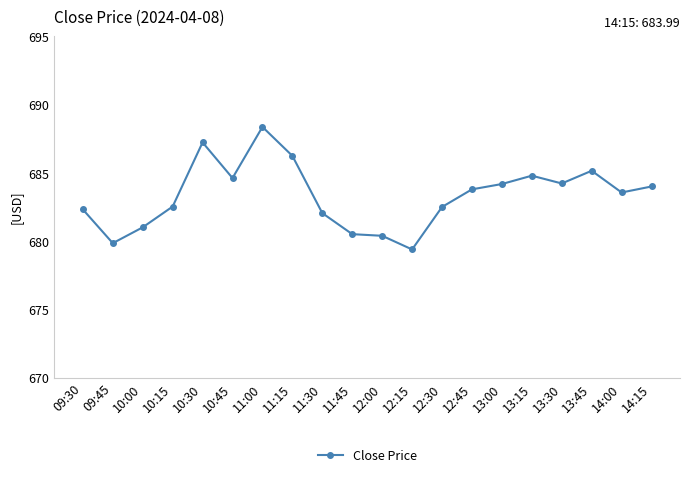

Is this an area chart (filled region under the line)?

No